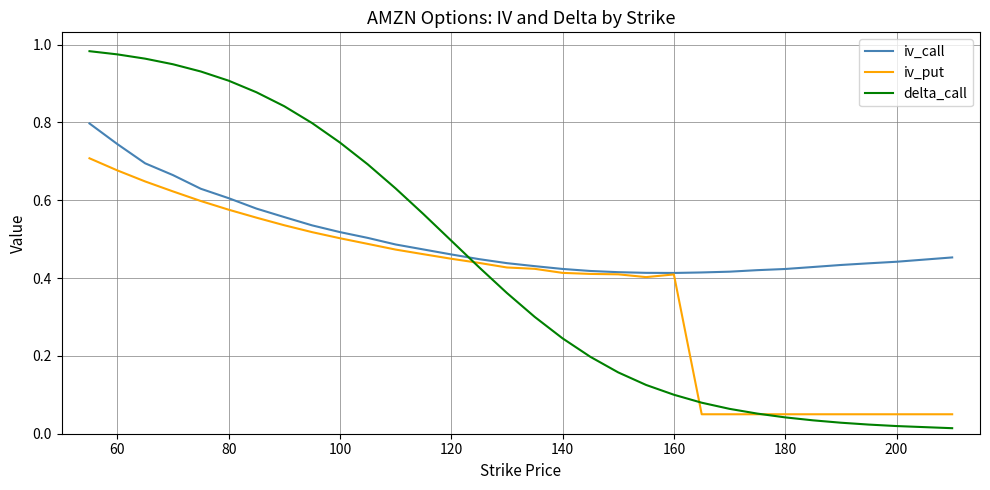

Rank the series by their maximum value, from highest to lowest.

delta_call, iv_call, iv_put